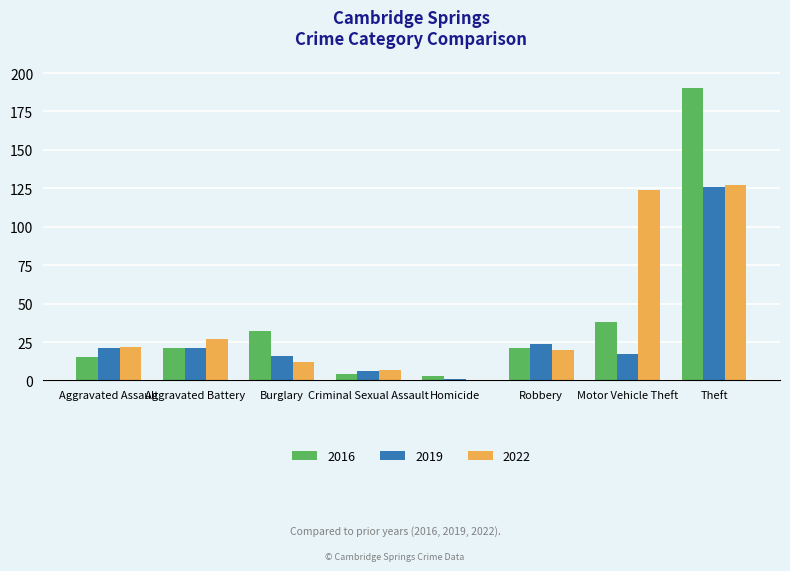

Count the number of data series in this chart.

3